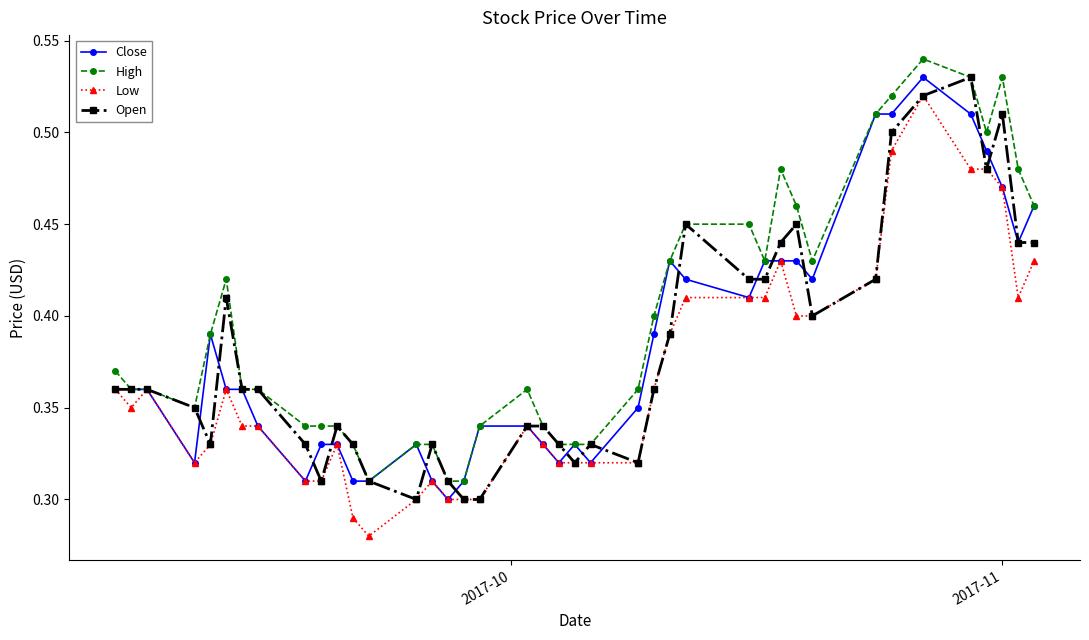

Which series has the largest total across all categories?

High